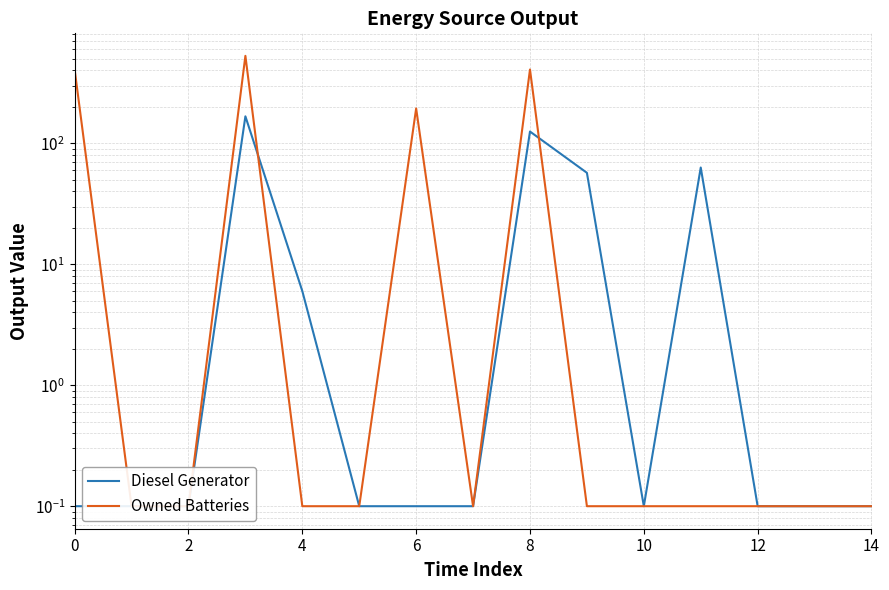

Rank the series at 10 from lowest to highest value.

Diesel Generator, Owned Batteries